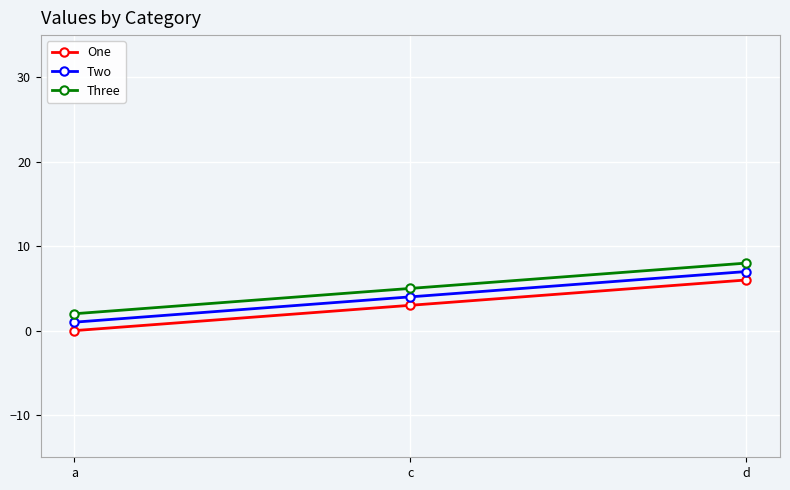

Is the value of One at d greater than the value of Three at c?

Yes